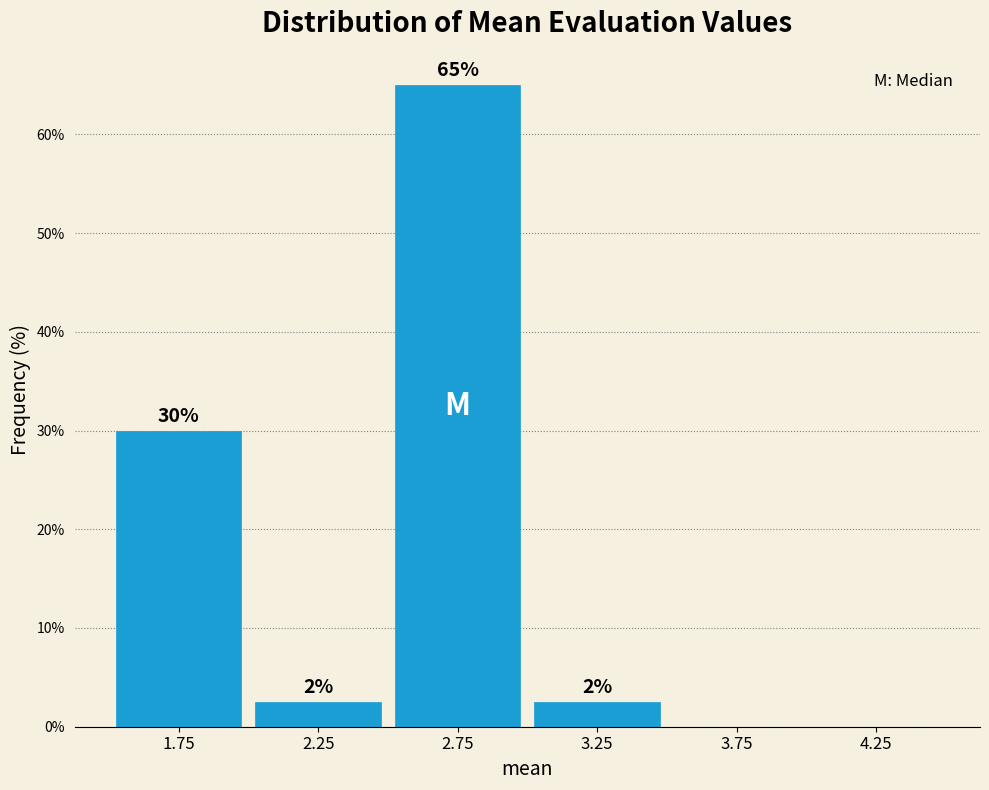

Which range on the x-axis has the tallest bar?

2.5 to 3.0